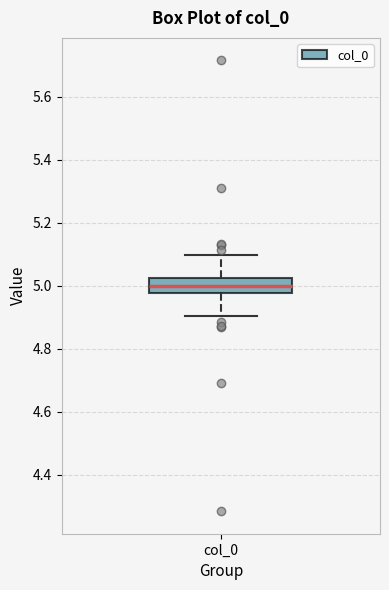

Transcribe this box plot: give where the median line is, the range the box spans, and where the two whiskers end, as read against the y-axis. The values are not printed on the chart, so give them approximately, as read against the axis.

median 5.00, box 4.98 to 5.02, whiskers 4.90 to 5.10